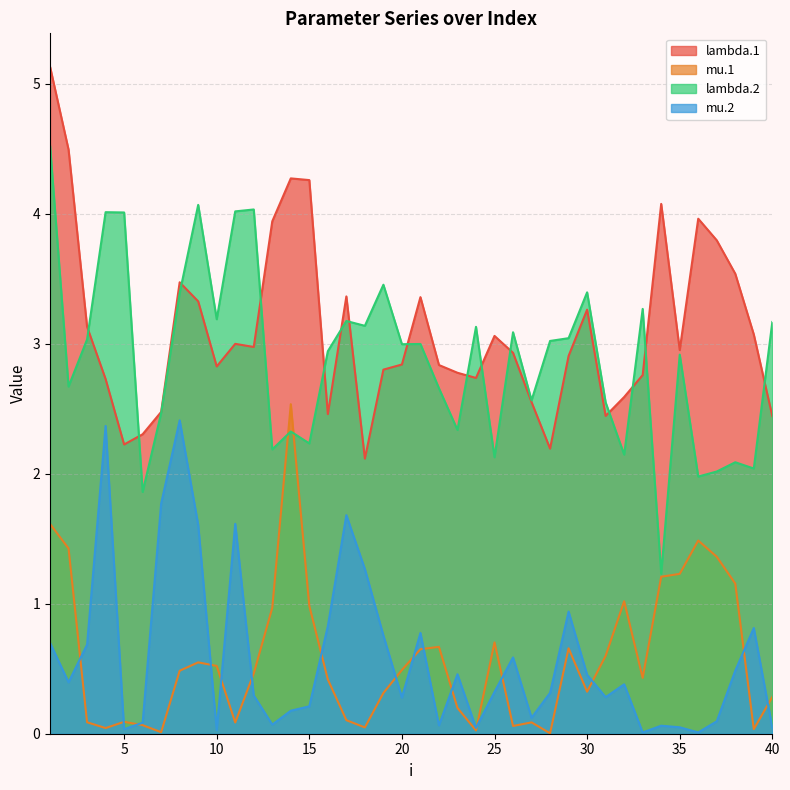

What is the value of the mu.1 point at the 31st from the left?

0.6